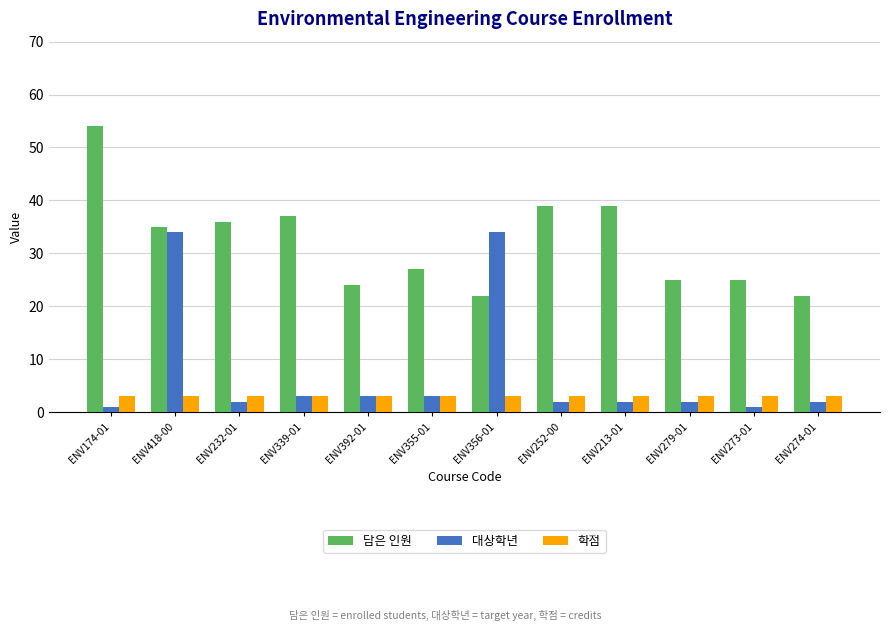

Which series has the largest total across all categories?

담은 인원